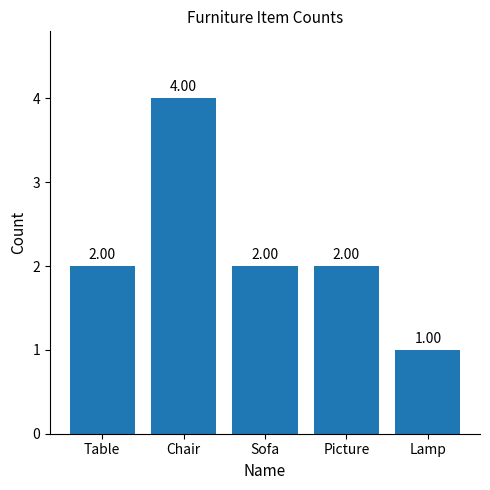

Are the bars horizontal?

No